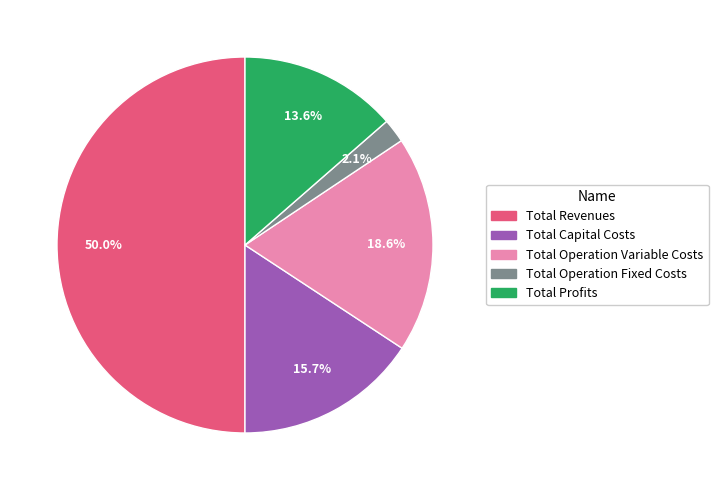

Which category has the smallest portion of the pie?

Total Operation Fixed Costs